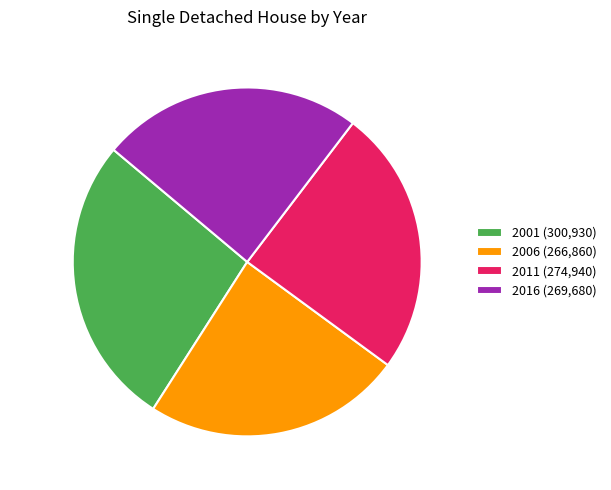

Which category has the biggest portion of the pie?

2001